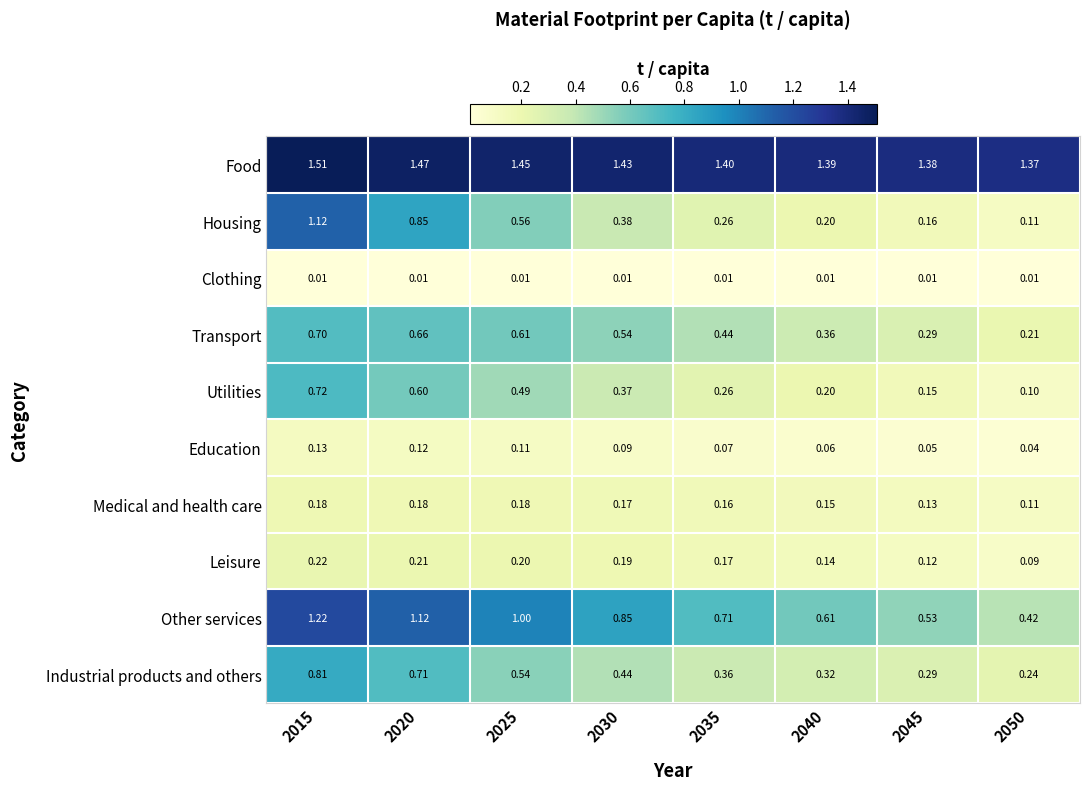

Which series changed the most between 2020 and 2050?

Housing